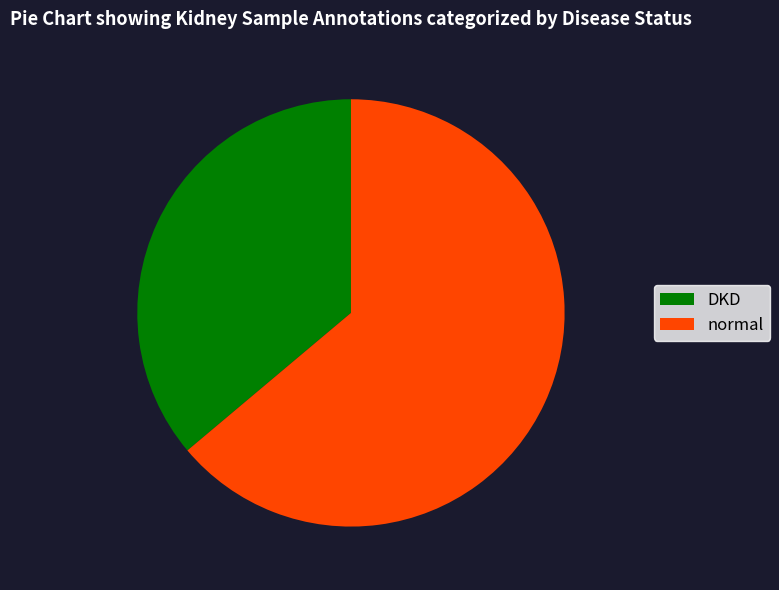

Is the sum of DKD and normal greater than half?

Yes